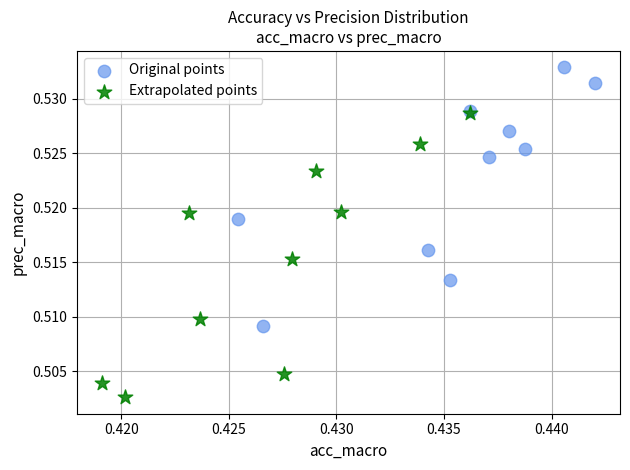

Which series contains the highest Y value?

Original points